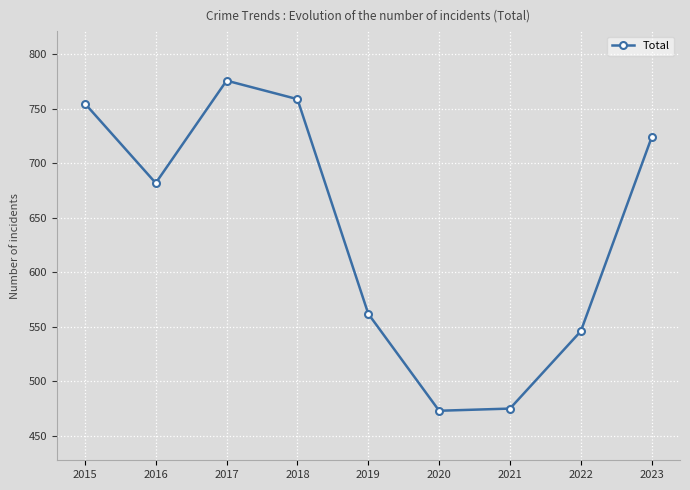

At which category does the data reach its first local valley?

2016